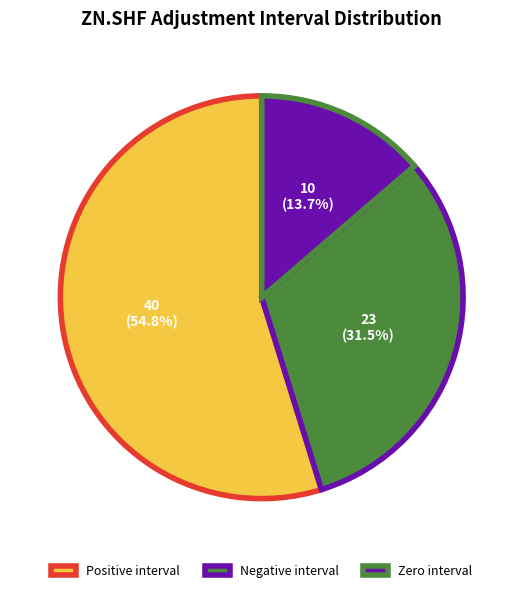

Rank the categories by value from highest to lowest.

Positive interval, Negative interval, Zero interval